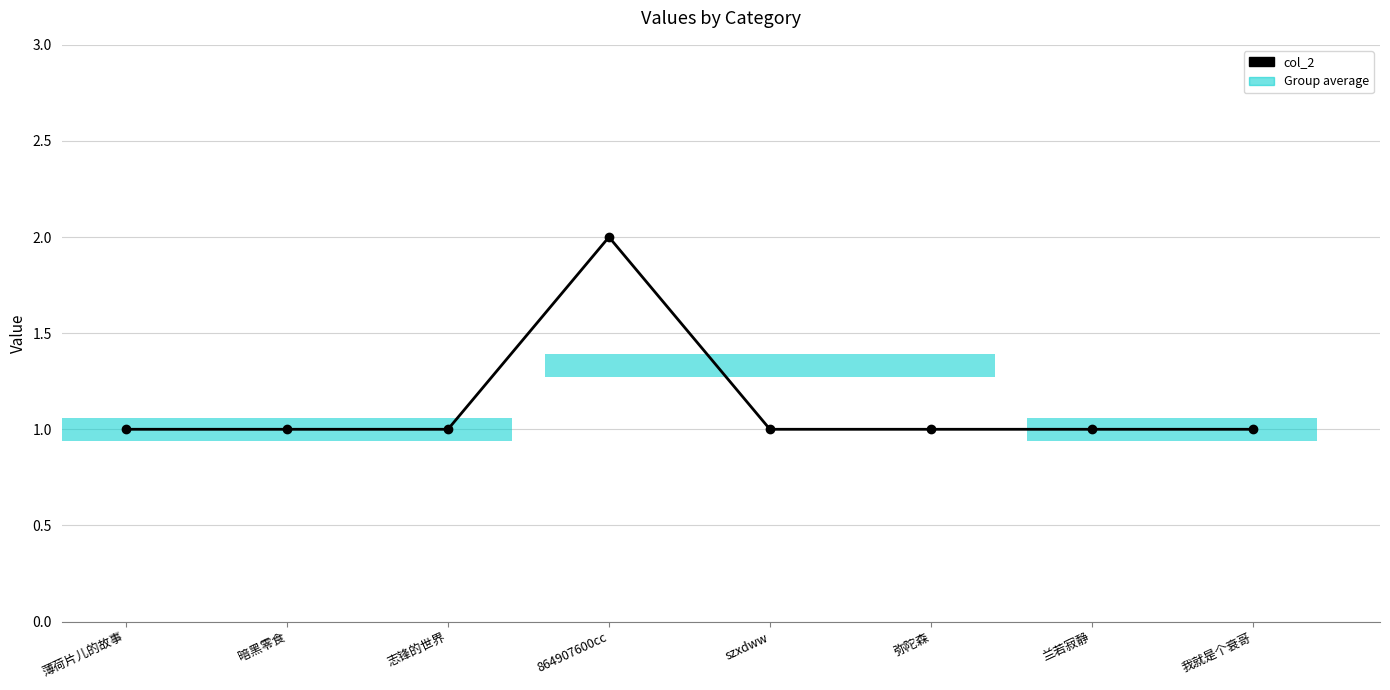

What is the sum of all values?

9